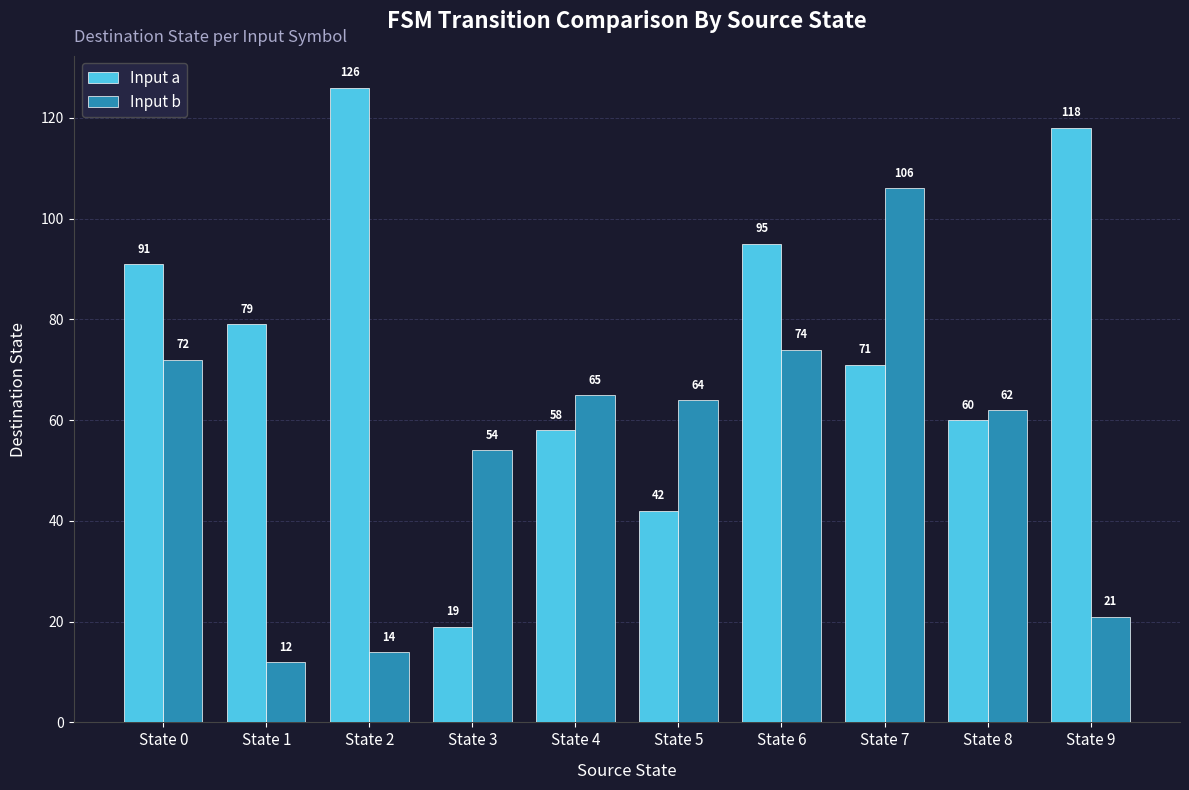

At which label does Input a first exceed 79?

State 0